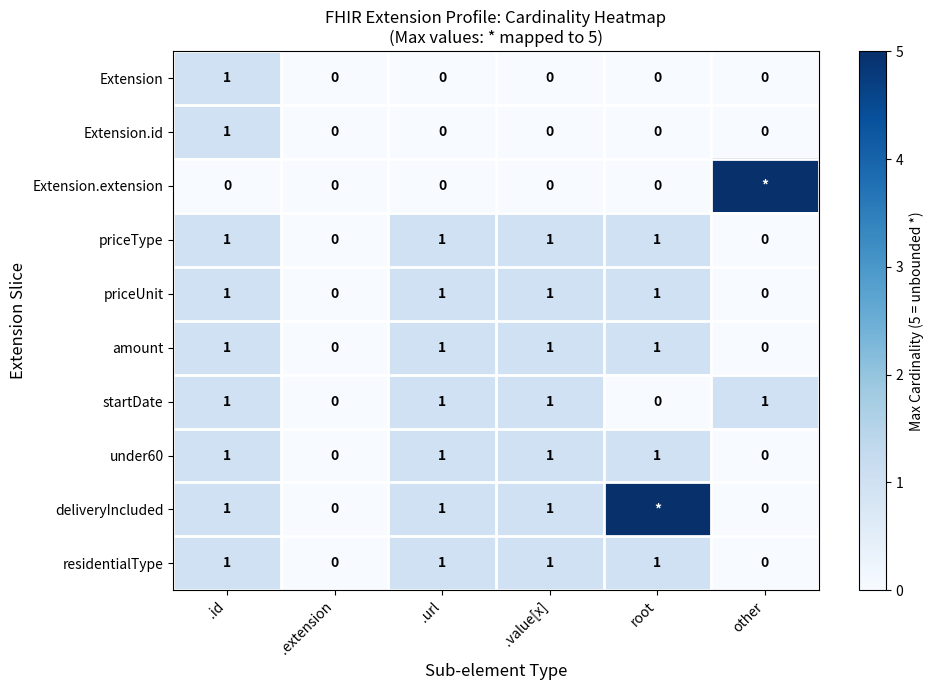

The value of residentialType at other is 1. True or false?

False